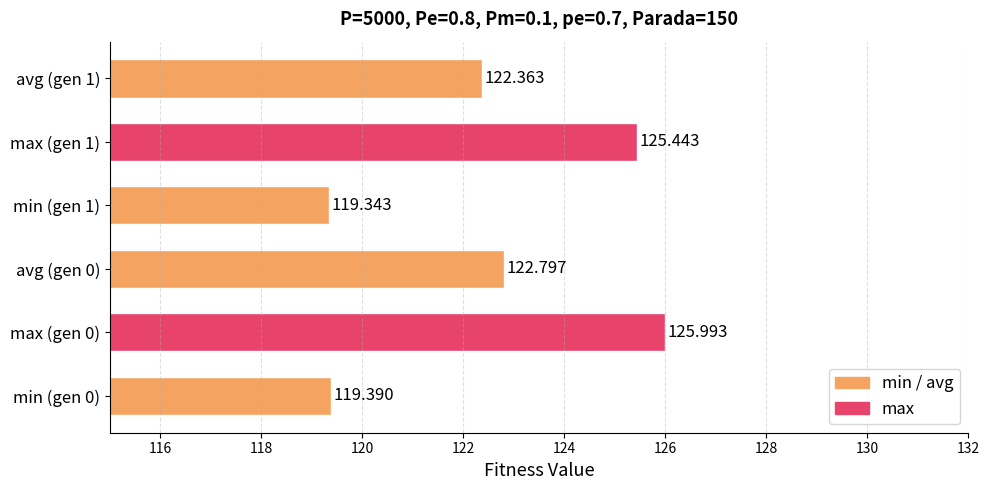

List the labels in order of value, smallest first.

min (gen 1), min (gen 0), avg (gen 1), avg (gen 0), max (gen 1), max (gen 0)